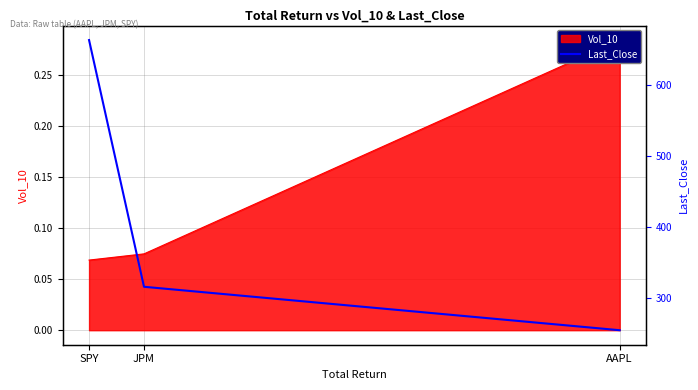

The chart shows a value of 471.7 at JPM. True or false?

False